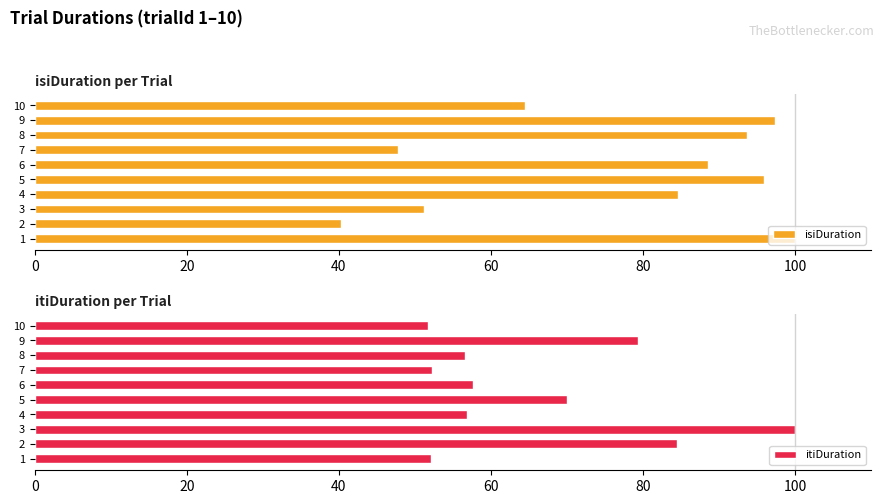

What is the difference between the maximum and minimum values in the itiDuration series?

48.3